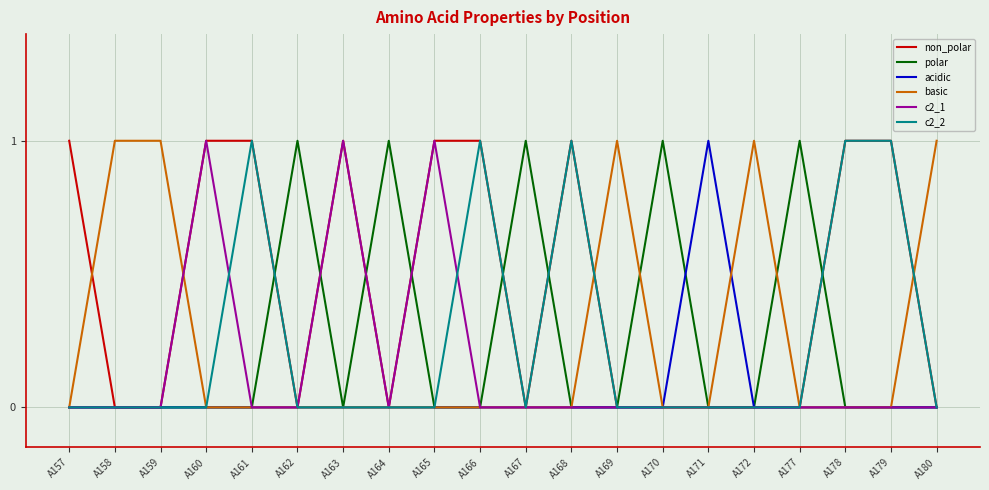

The acidic series shows -1 at A177. True or false?

False